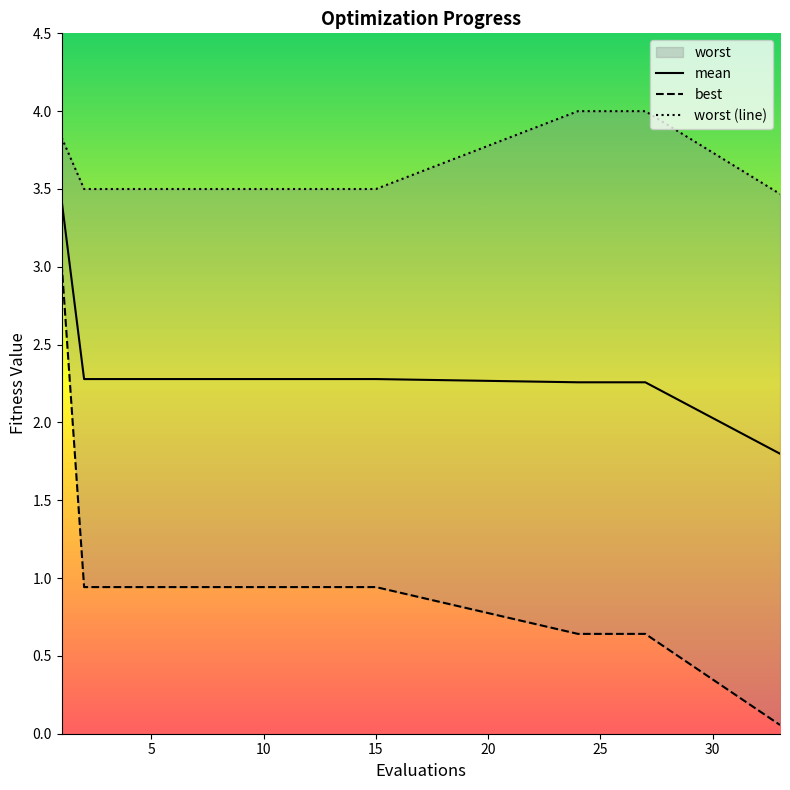

True or false: worst and mean cross at least once.

False